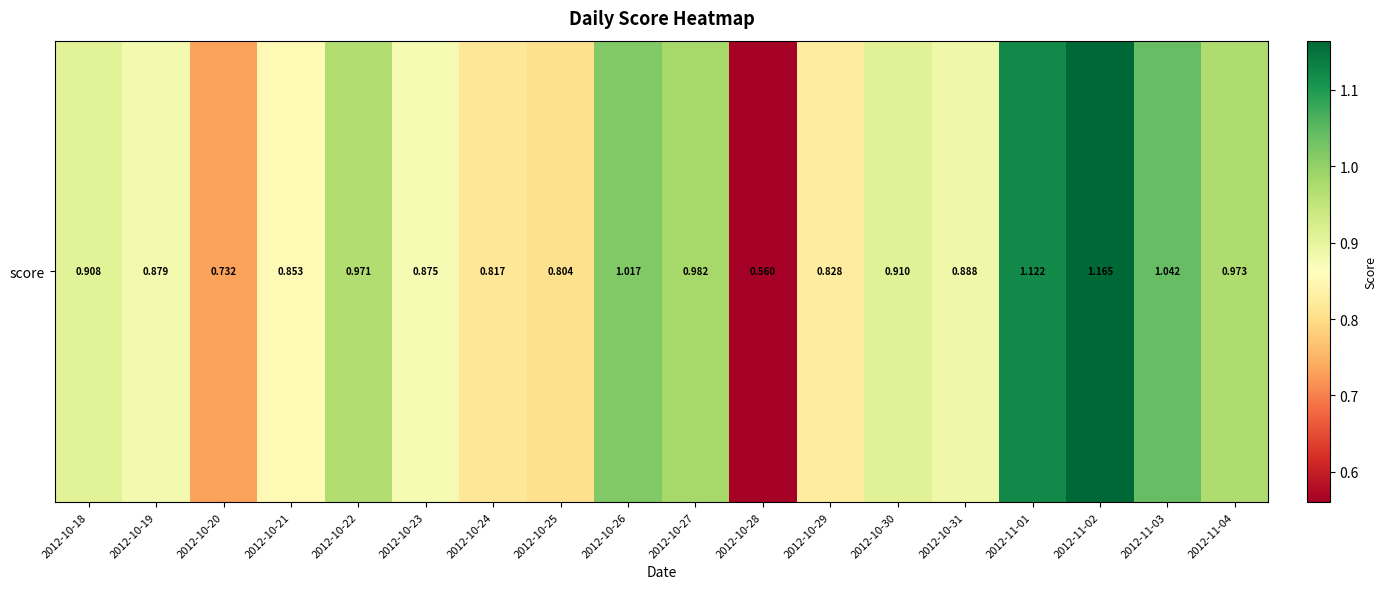

Reading right to left, list all the values displayed in this chart.

1.0	1.0	1.2	1.1	0.9	0.9	0.8	0.6	1.0	1.0	0.8	0.8	0.9	1.0	0.9	0.7	0.9	0.9